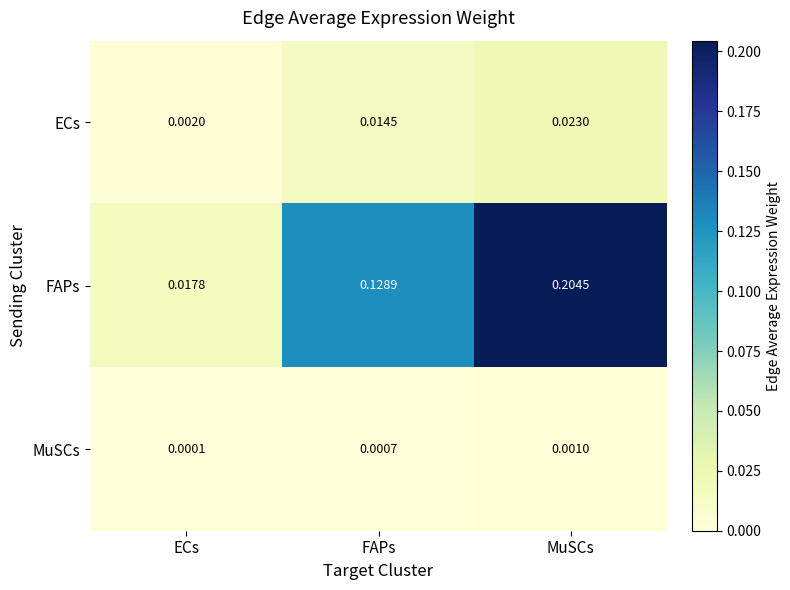

At which label is ECs closest to 0?

ECs